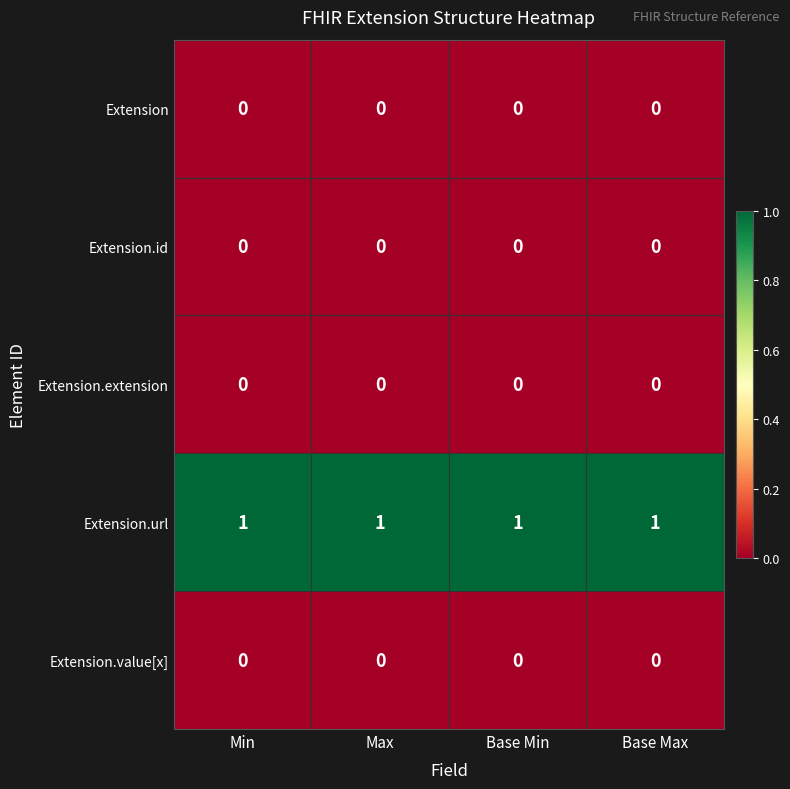

True or false: Extension has a value of 0 at Min.

True